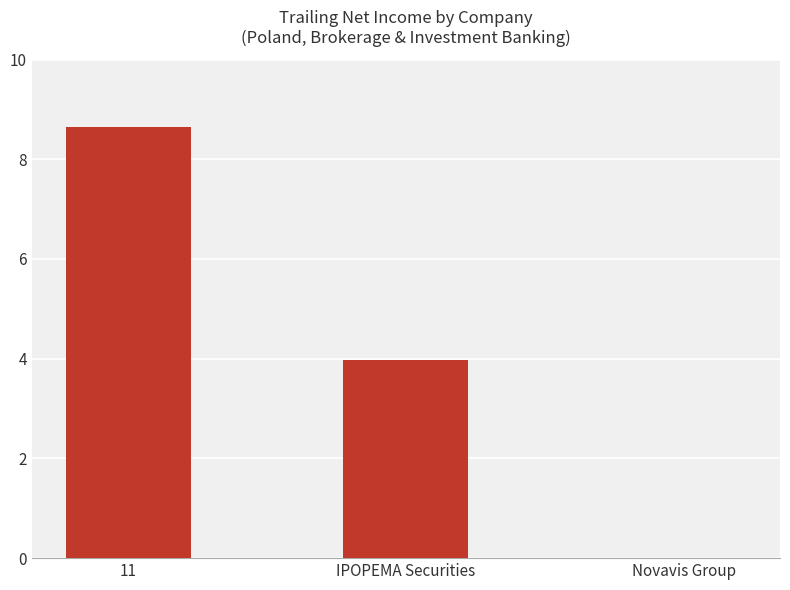

Reading right to left, extract all data points from this chart.

-0.2	4.0	8.6